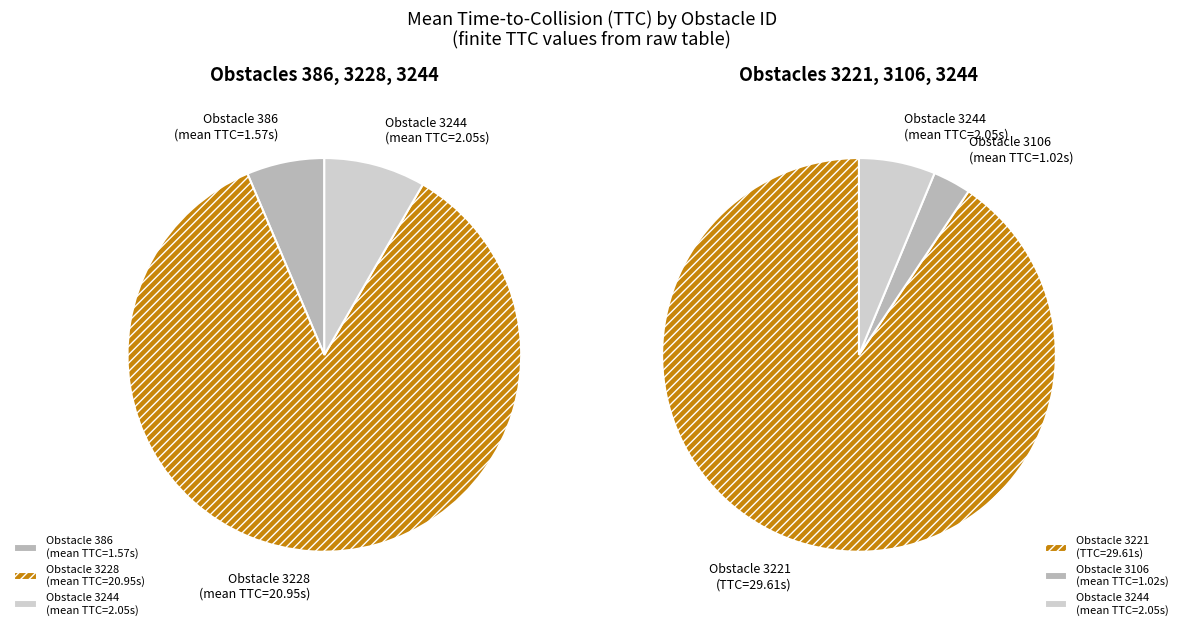

Does 3228 represent more than half of the total?

Yes